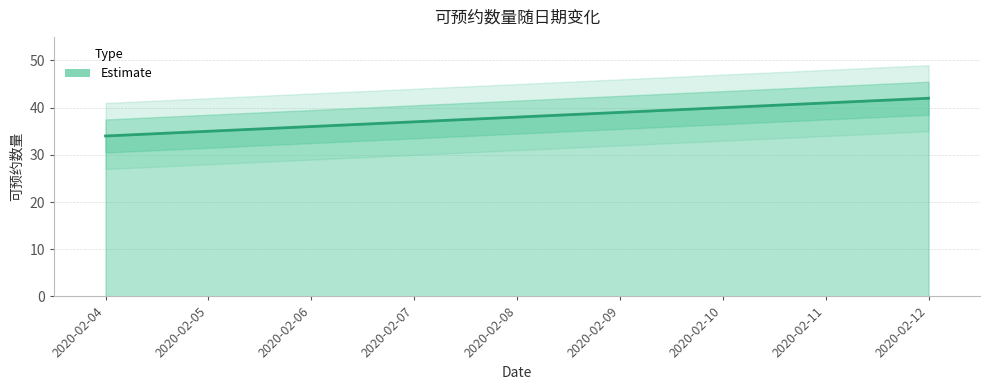

Which category has the lowest value across all series?

2020-02-04